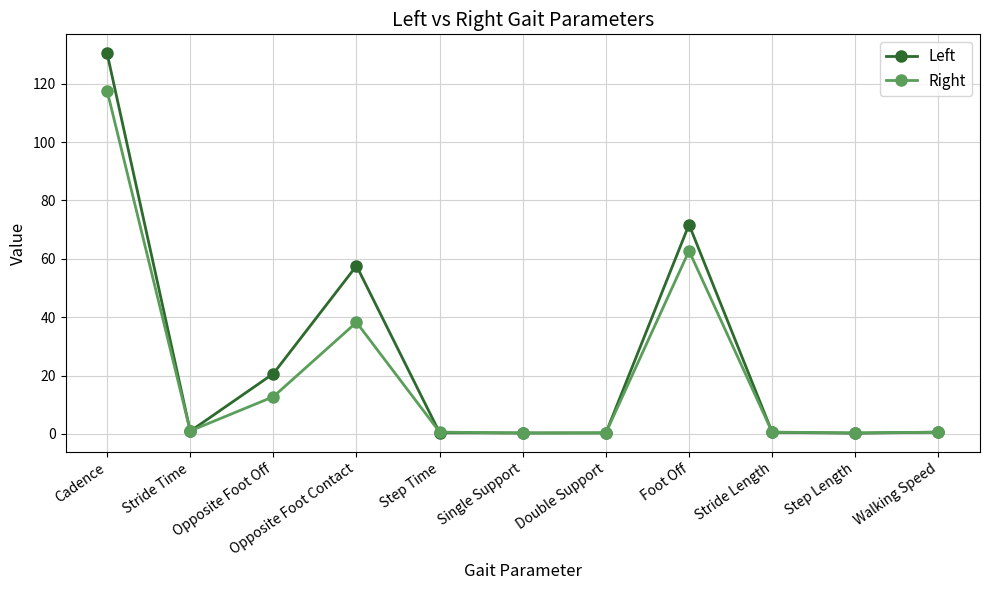

What is the difference between the highest and lowest values at Step Time?

0.2